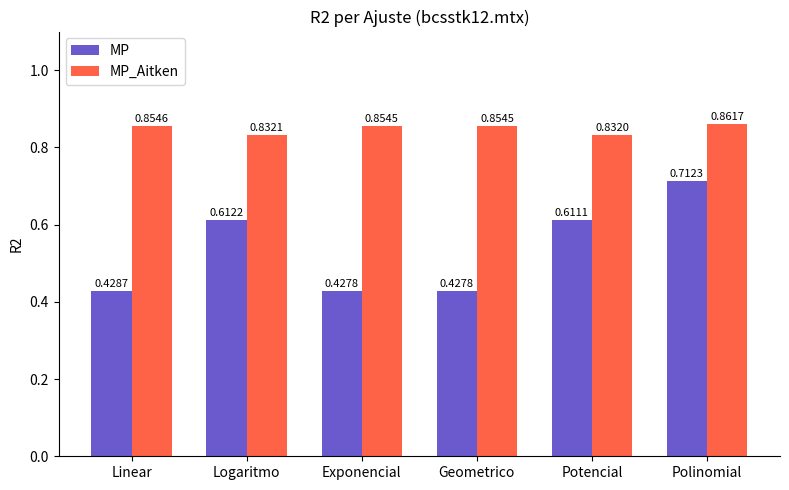

What is the sum of the MP_Aitken values at Linear and Exponencial?

1.7